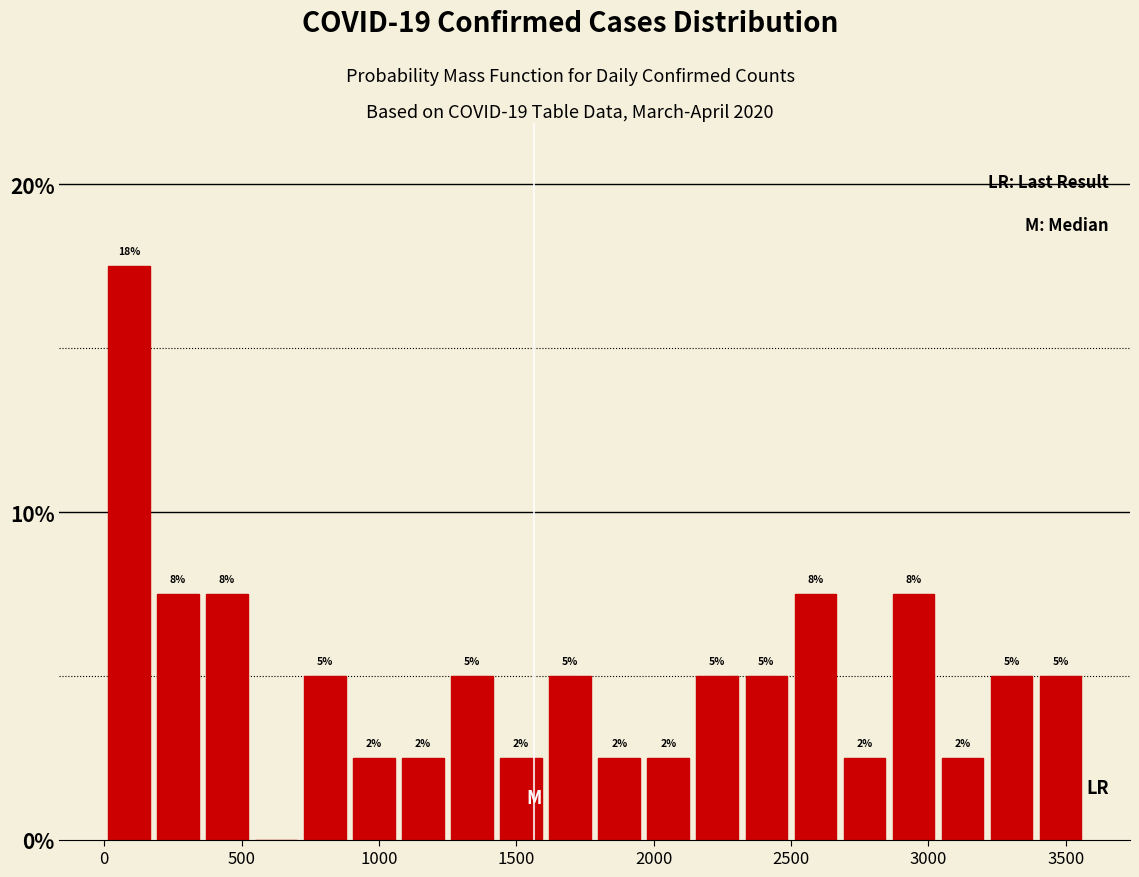

Read against the x-axis, roughly where is the centre of the tallest bar?

100